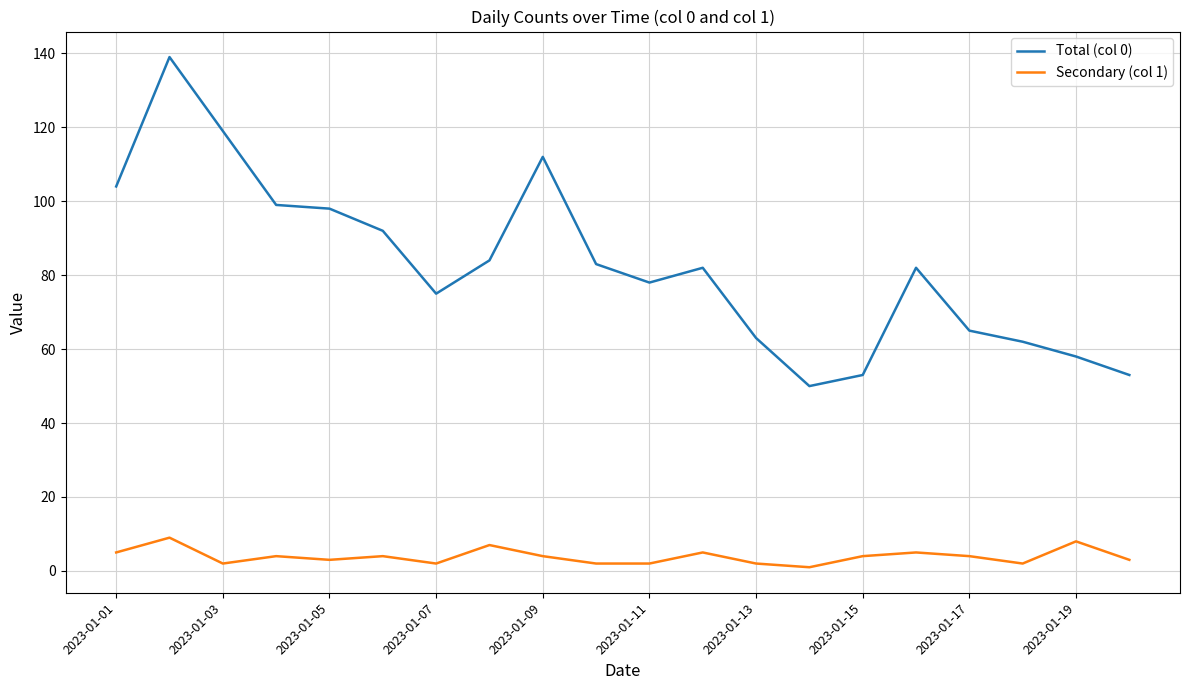

List the series in order of their peak value, highest first.

Total (col 0), Secondary (col 1)